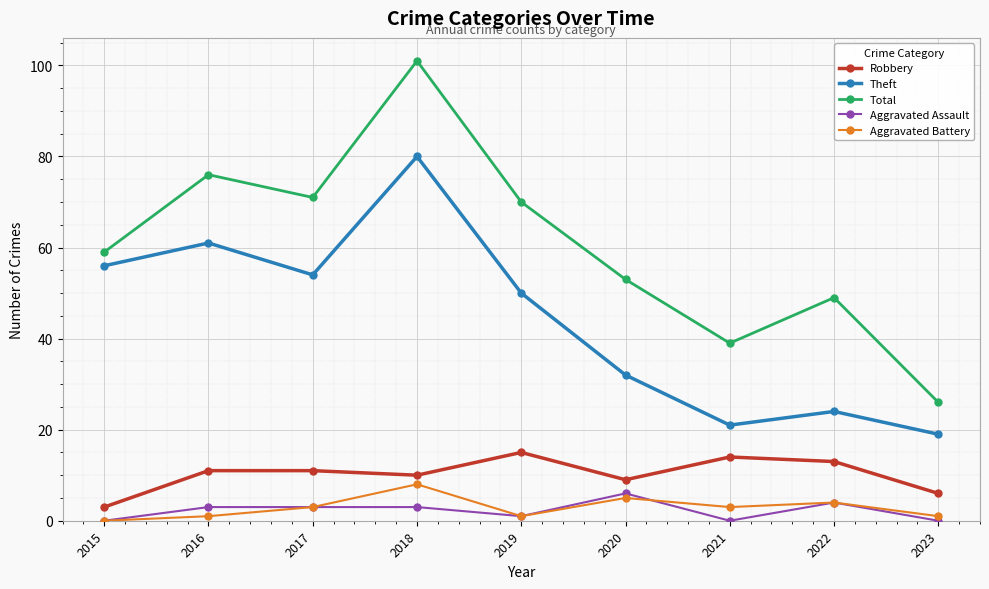

The Aggravated Battery series shows 1 at 2019. True or false?

True